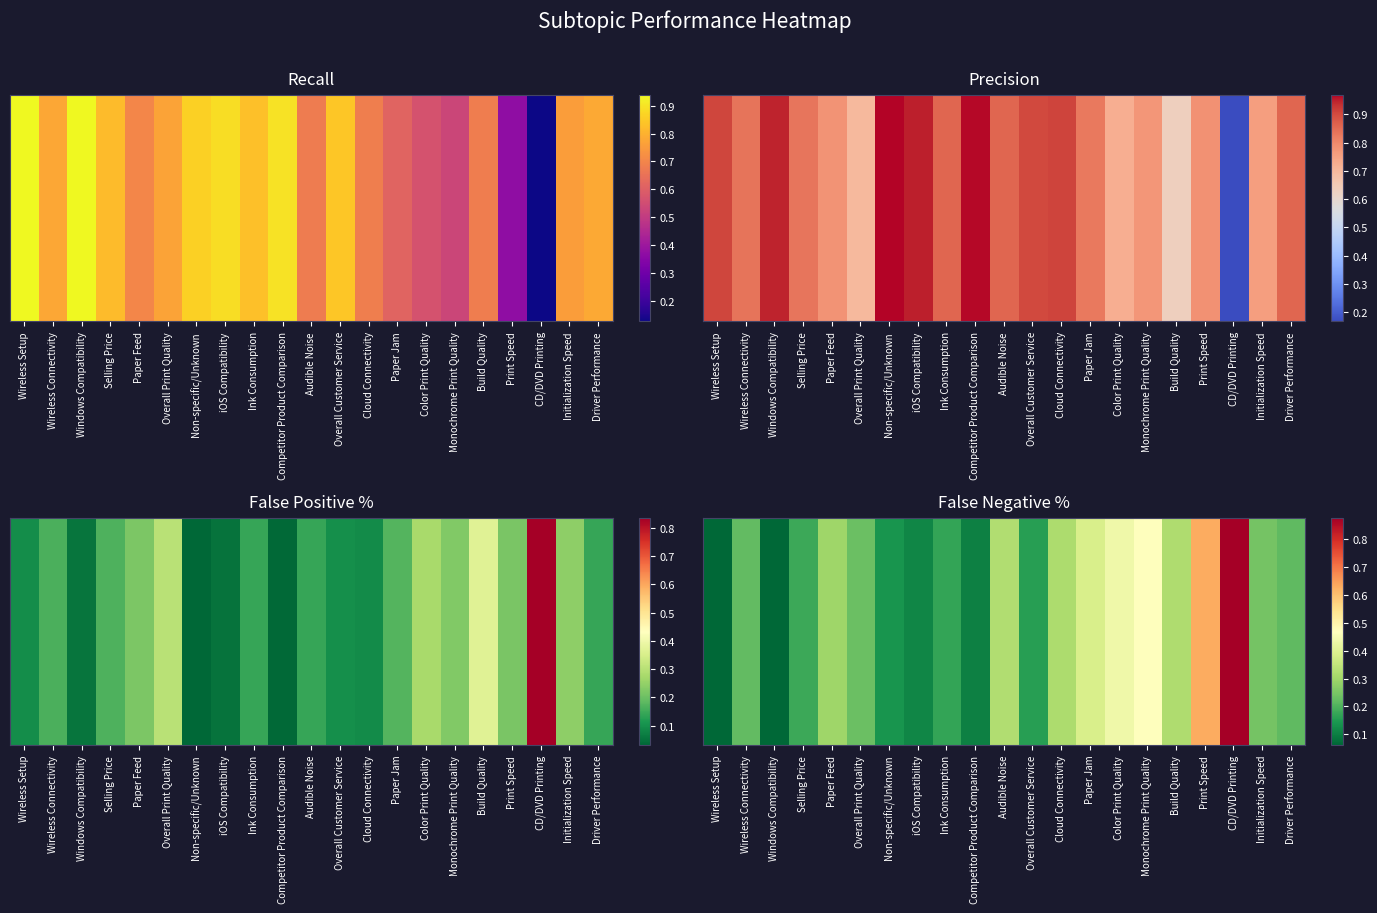

What is the change in value from Wireless Setup to Paper Feed?

+0.2